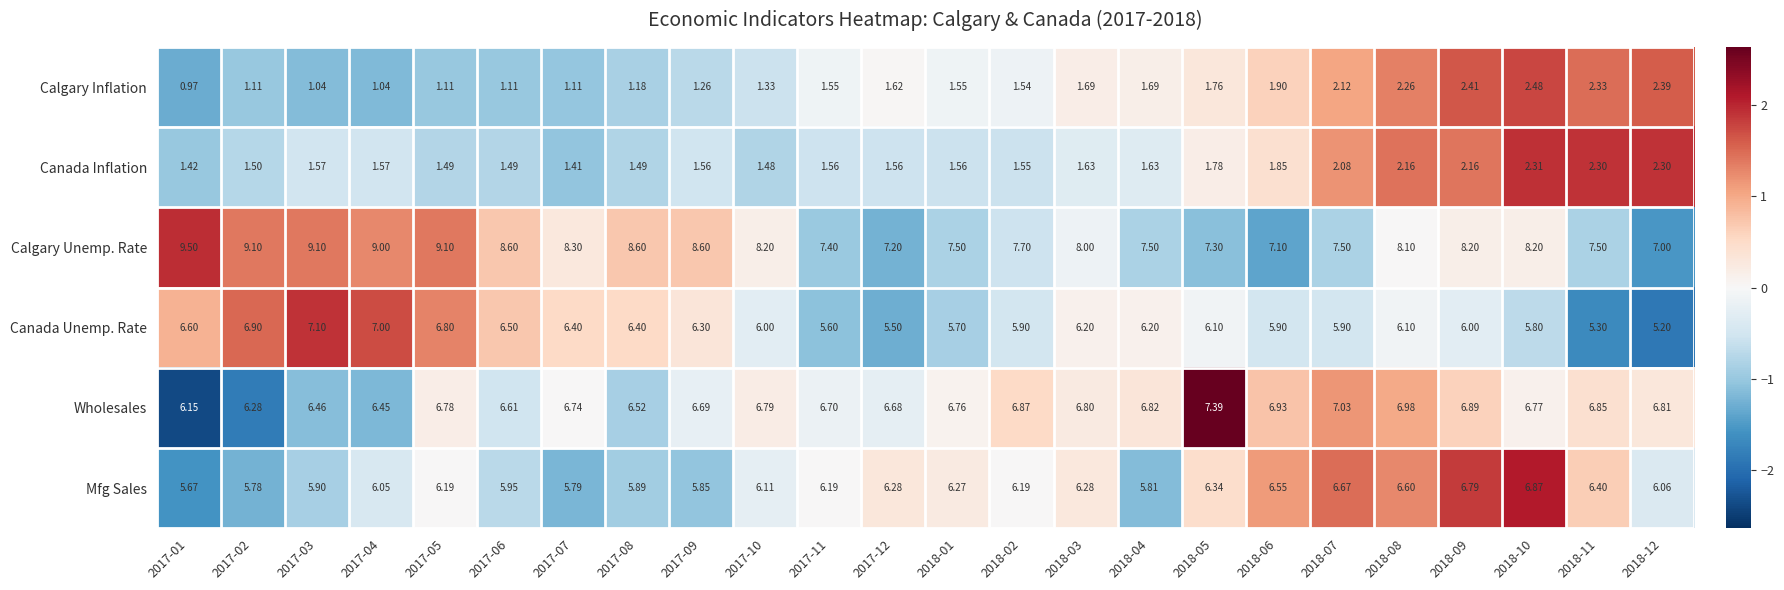

Is the value of Canada Unemp. Rate at 2018-01 greater than the value of Wholesales at 2017-01?

No